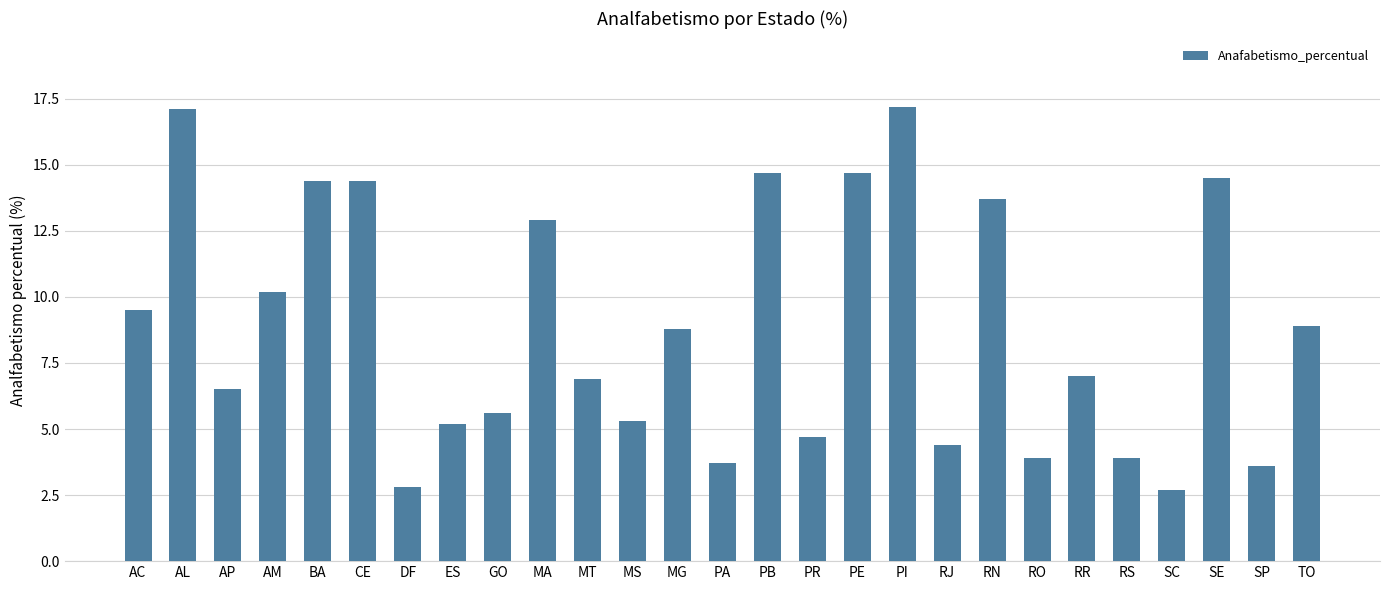

What is the sum of all values?

237.2